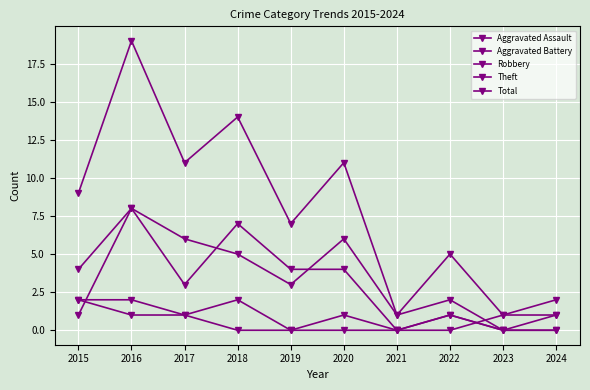

Reading right to left, transcribe all the data shown in this chart.

Aggravated Assault: 0	0	1	0	1	0	2	1	1	2
Aggravated Battery: 1	1	0	0	0	0	0	1	2	2
Robbery: 0	0	1	0	4	4	7	3	8	1
Theft: 1	0	2	1	6	3	5	6	8	4
Total: 2	1	5	1	11	7	14	11	19	9